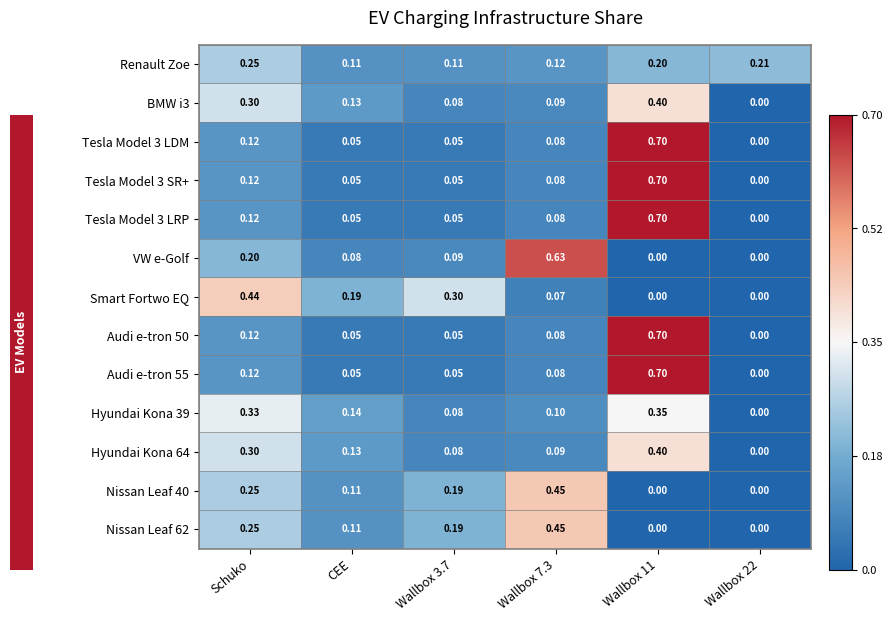

Is the value of Nissan Leaf 62 at Schuko greater than the value of Audi e-tron 55 at Wallbox 3.7?

Yes